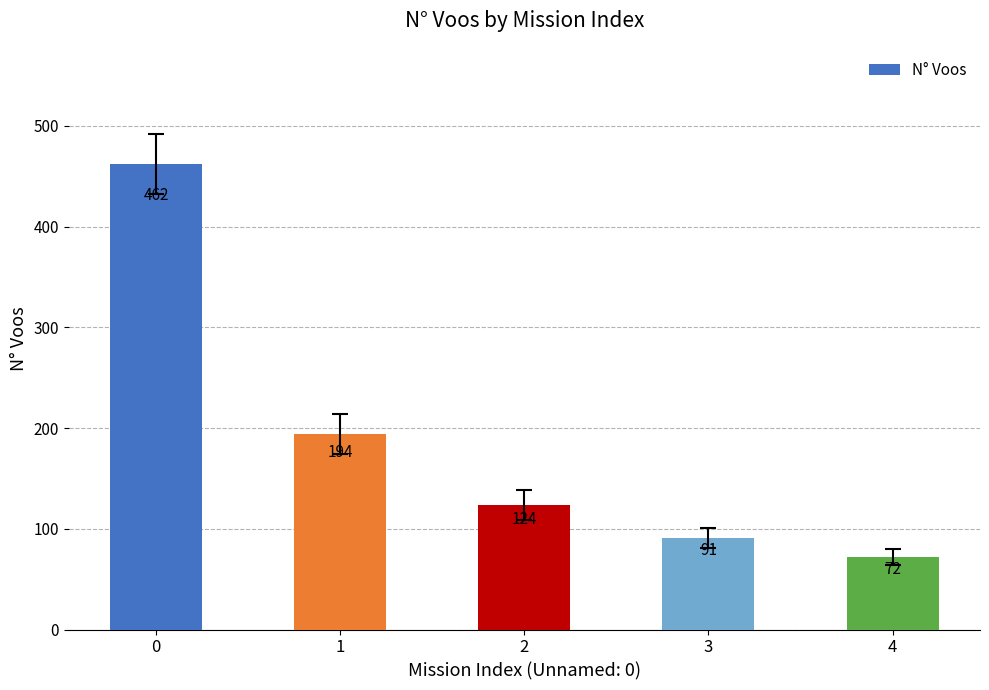

What is the change in value from 2 to 3?

-33